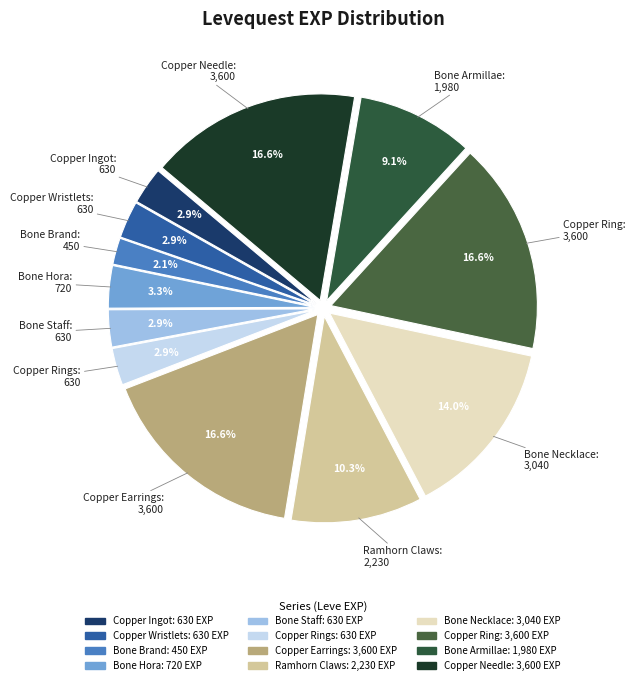

Count the number of slices in the pie.

12